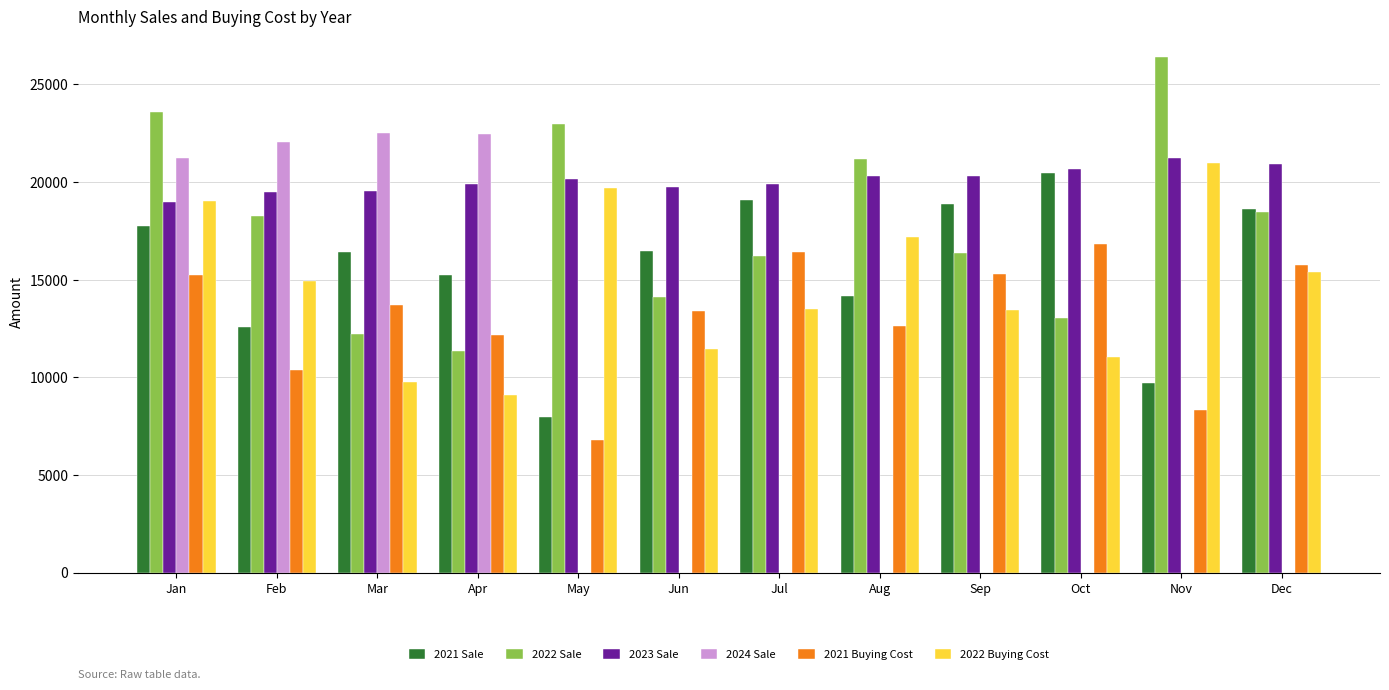

What is the lowest value of the 2021 Sale series?

7957.5